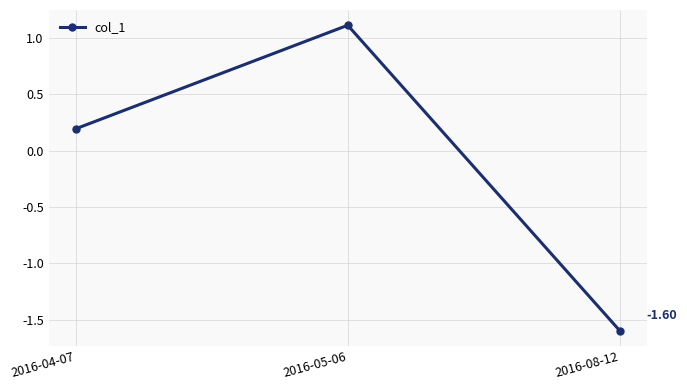

Rank the categories by value from highest to lowest.

2016-05-06, 2016-04-07, 2016-08-12